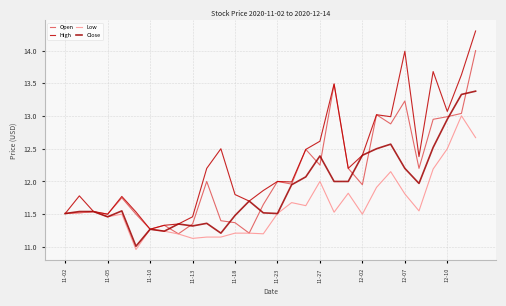

Does the chart display data point markers on the line(s)?

No